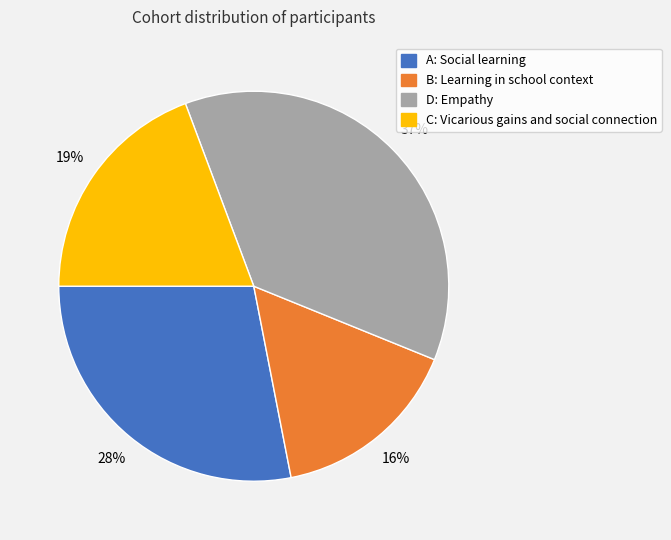

What percentage is the D: Empathy slice, to the nearest percent?

37%